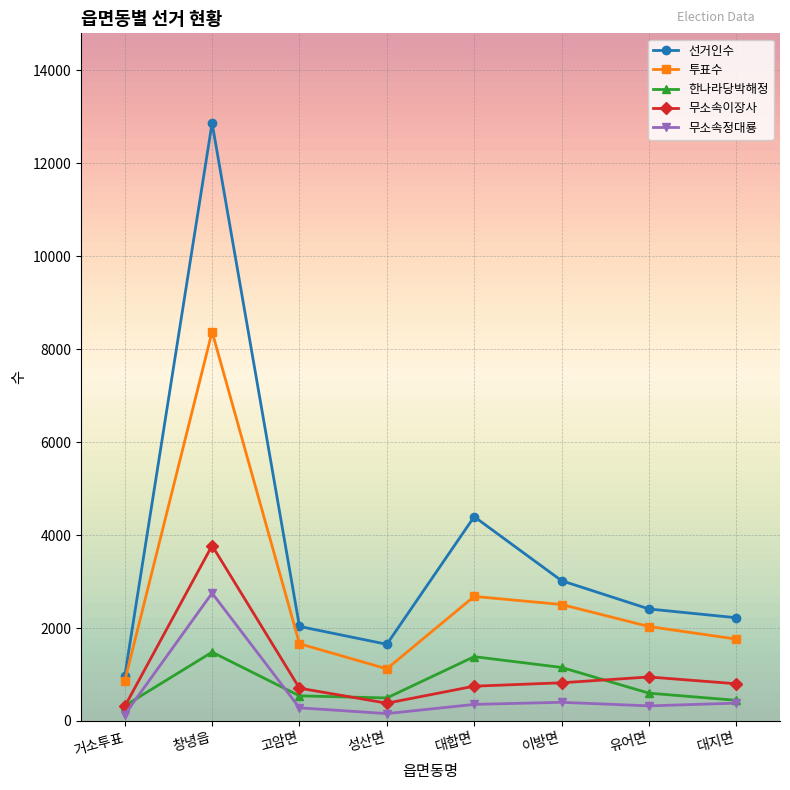

Is it true that 무소속이장사 equals 1398 at 유어면?

False